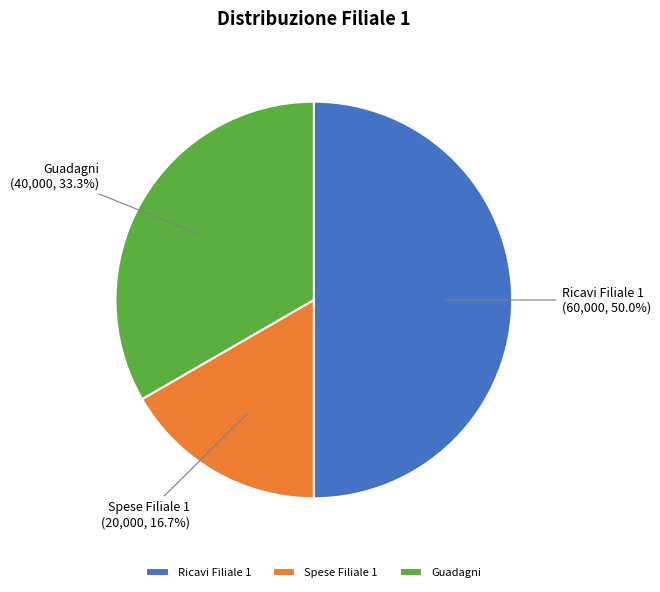

Which slice is the largest?

Ricavi Filiale 1